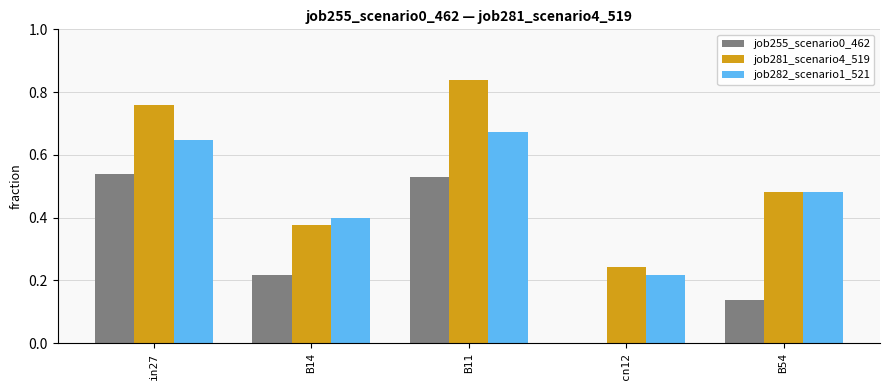

Which series has the largest total across all categories?

job281_scenario4_519